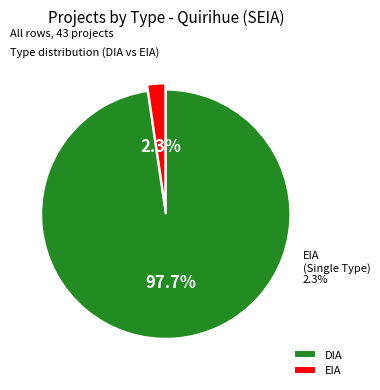

To the nearest percent, what is the combined percentage of EIA and DIA?

100%